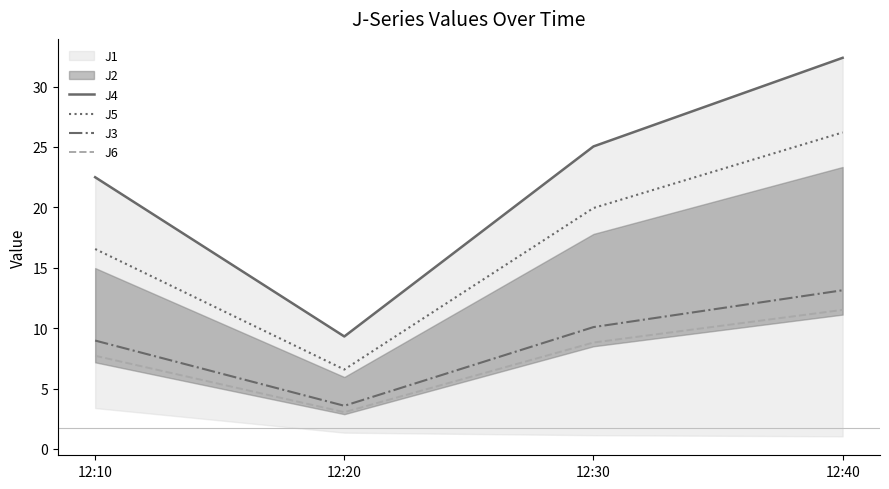

What is the average value of the J3 series?

8.9